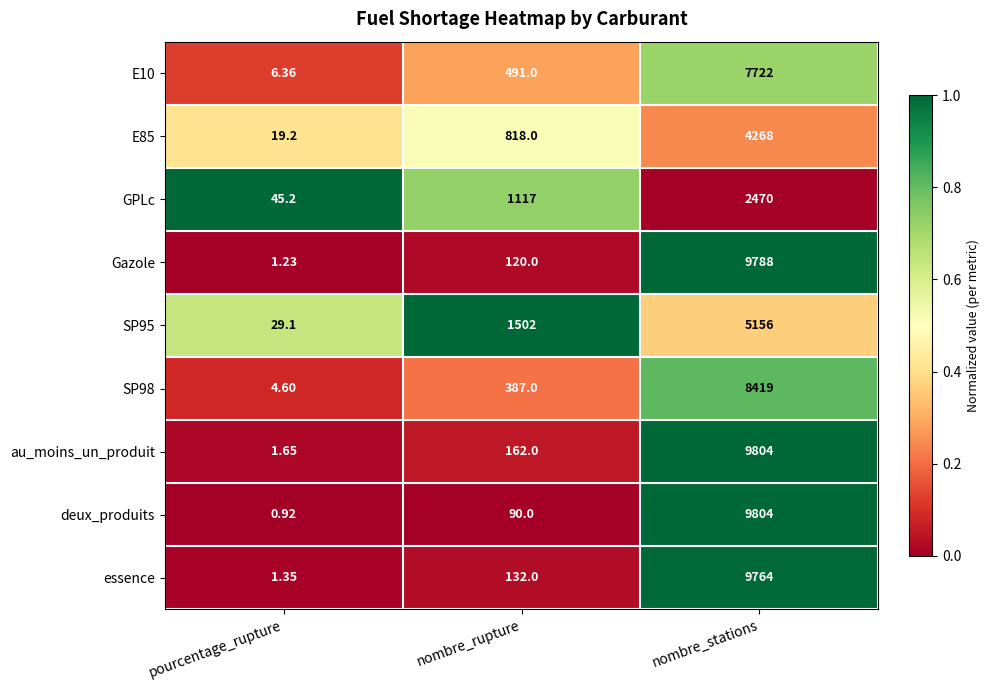

What is the difference between the highest and lowest values at pourcentage_rupture?

44.3